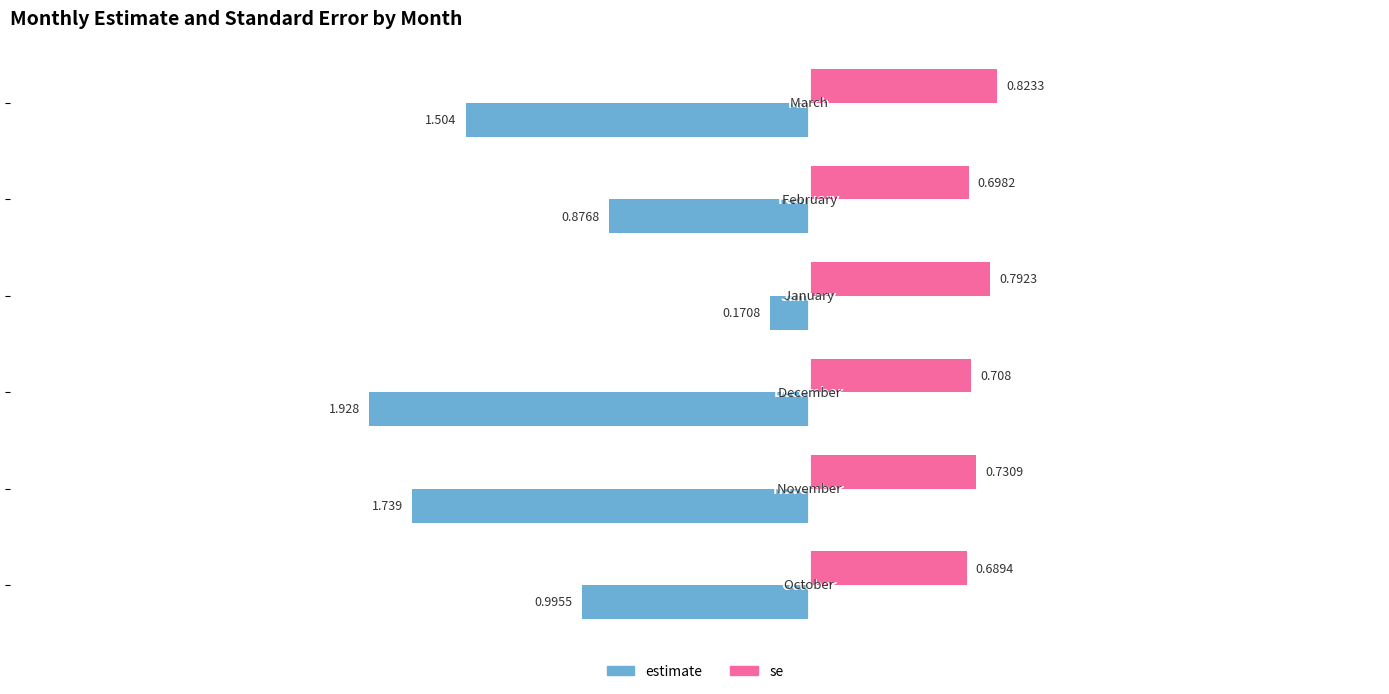

Which series has the largest range (max minus min)?

estimate